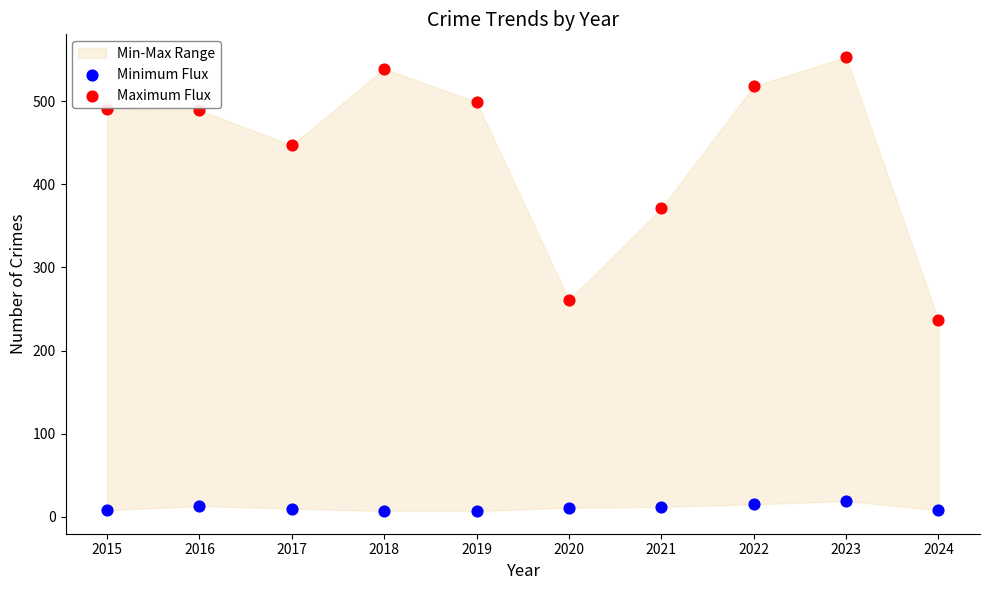

Which series reaches the maximum Y coordinate?

Maximum Flux